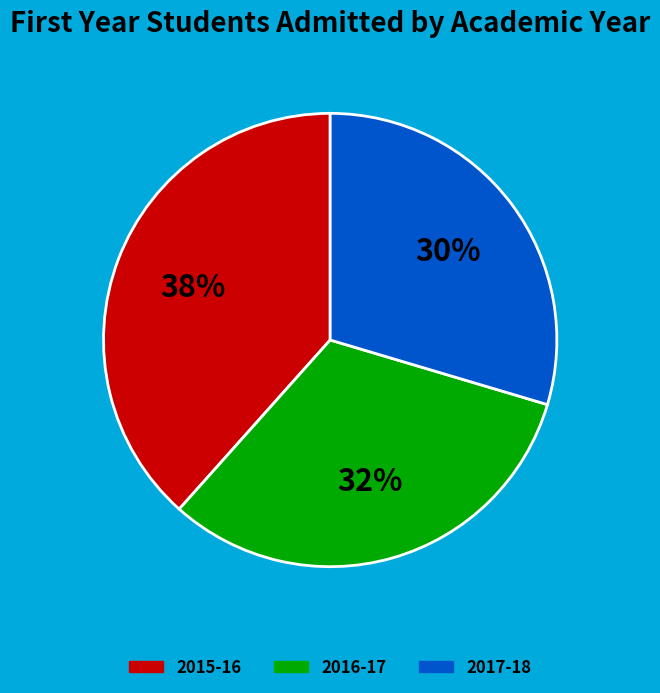

Which category has the biggest portion of the pie?

2015-16